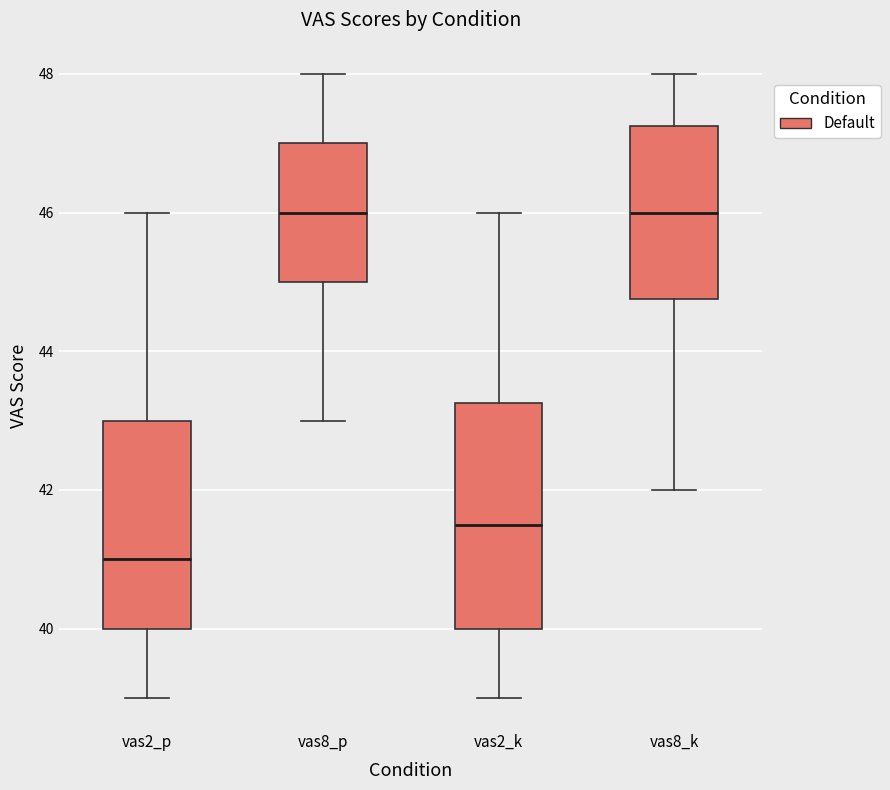

Where is the lower edge of the box for vas8_p on the y-axis? The values are not printed on the chart, so give them approximately, as read against the axis.

45.0